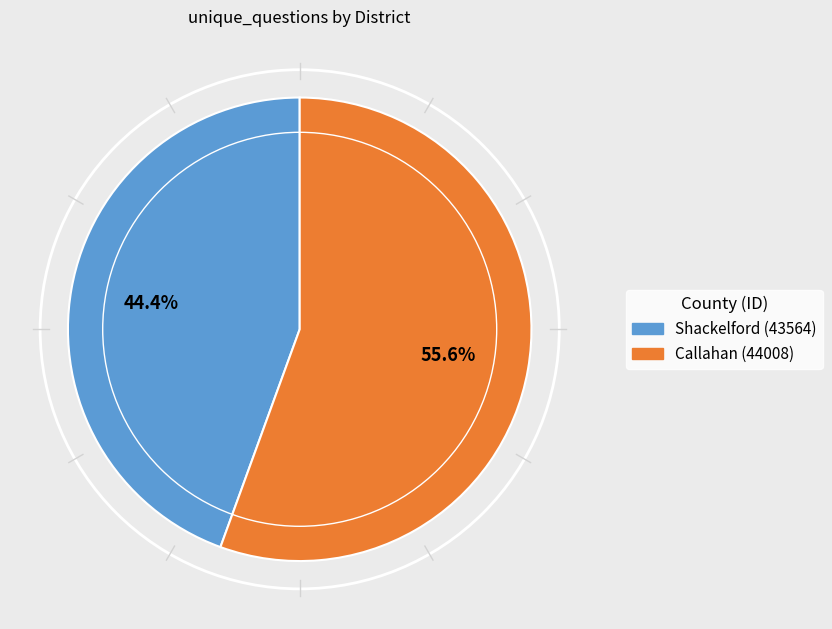

How many segments does this pie chart have?

2